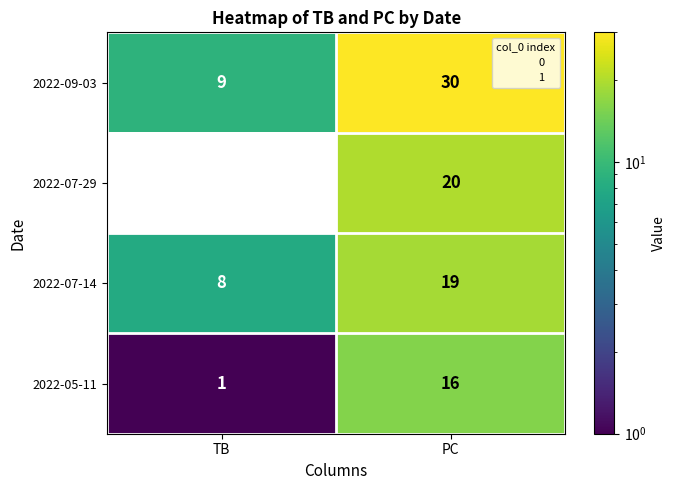

At which category does the chart reach its peak across all series?

PC